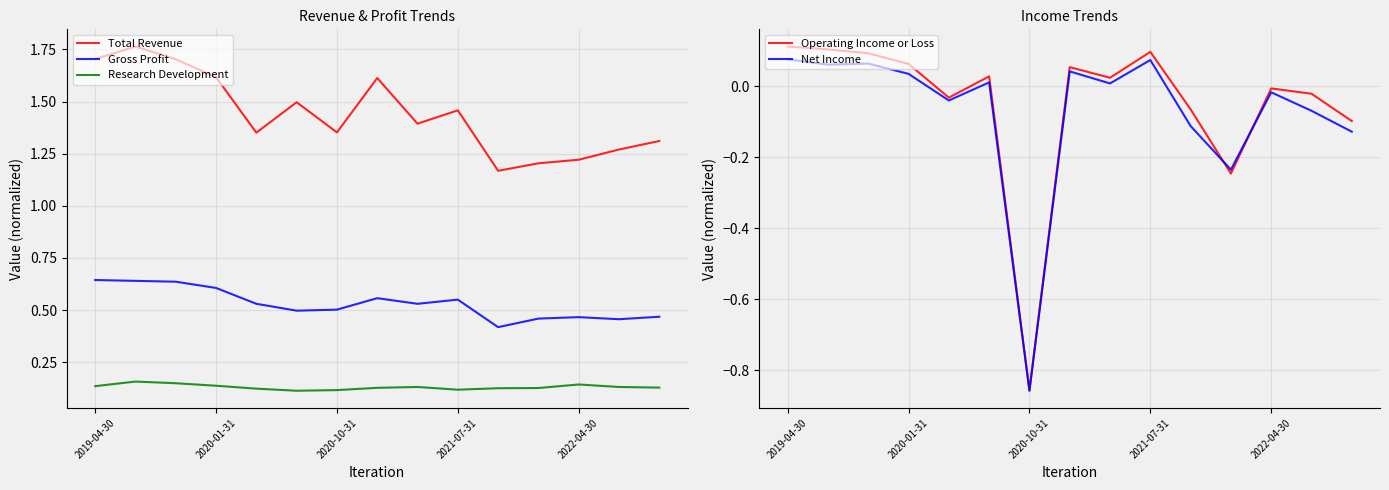

True or false: Net Income and Gross Profit cross at least once.

False